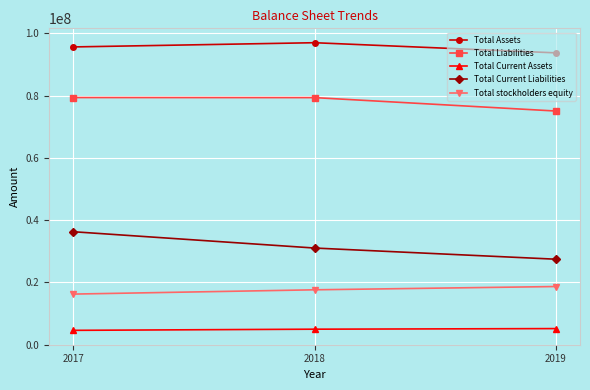

Is the value of Total Current Assets at 2019 greater than the value of Total Liabilities at 2019?

No